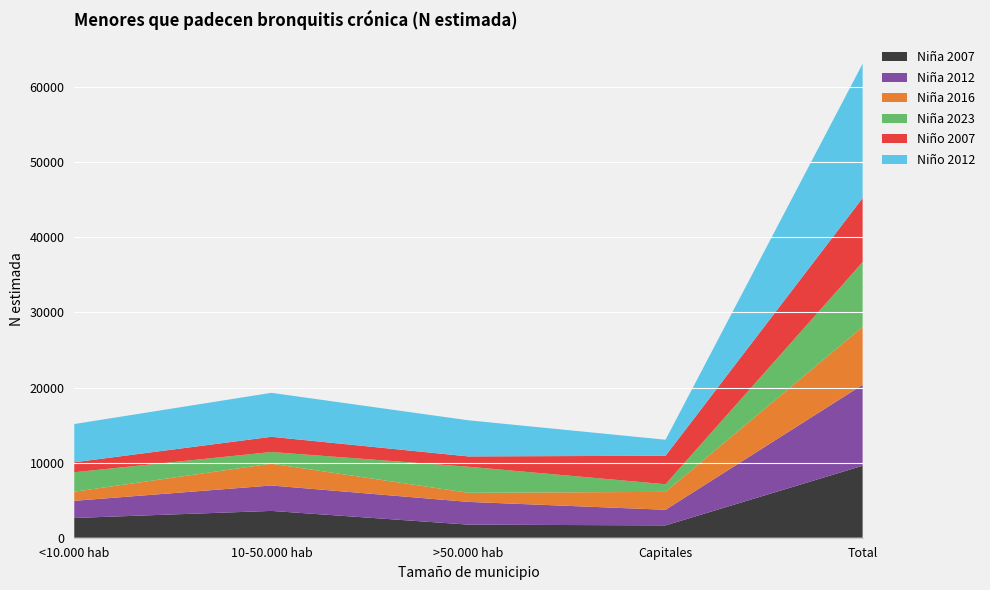

Reading left to right, transcribe all the data shown in this chart.

Niña 2007: 2630	3570	1742	1641	9584
Niña 2012: 2284	3385	3028	2080	10777
Niña 2016: 1213	2904	1211	2386	7714
Niña 2023: 2590	1553	3468	1017	8628
Niño 2007: 1329	2026	1375	3791	8521
Niño 2012: 5090	5854	4810	2133	17887